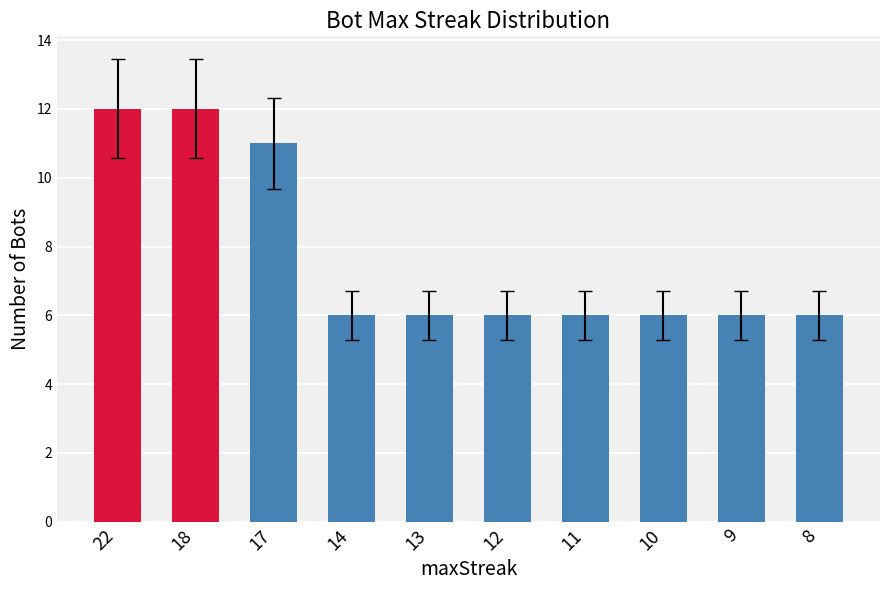

The value at 13 is 6. True or false?

True